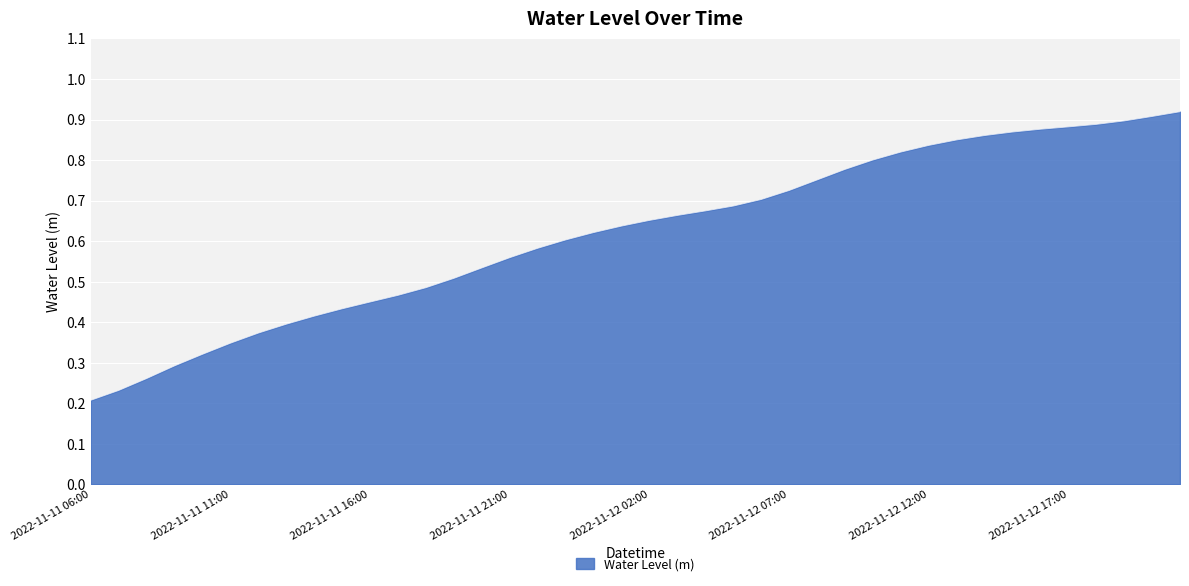

How many series are shown in this chart?

1